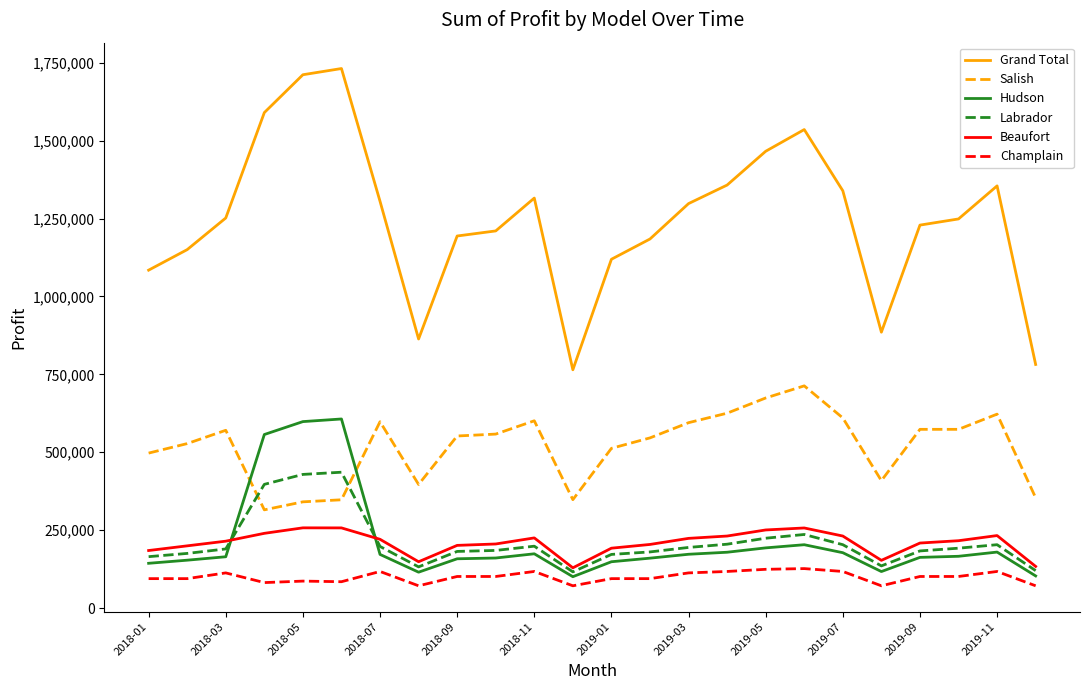

Which series has the widest spread of values?

Grand Total